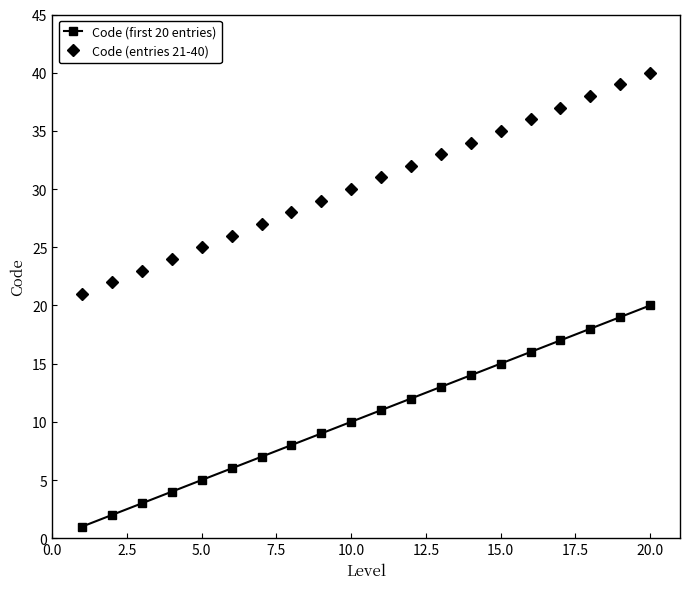

What is the value of the Code (entries 21-40) point at the 19th from the left?

39